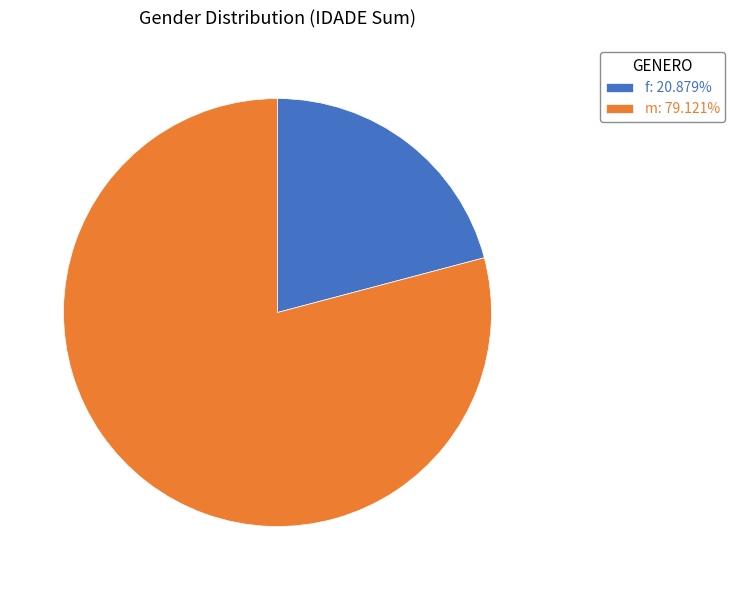

What is the ratio of the value at m: 79.121% to the value at f: 20.879%?

3.8